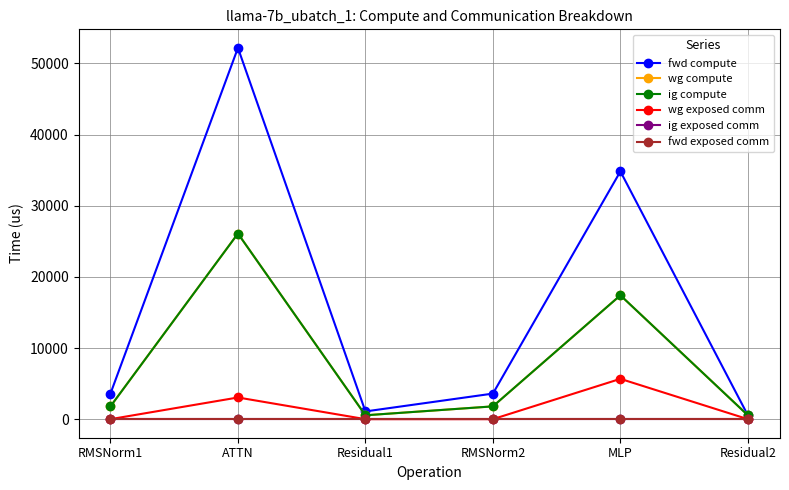

Rank the series at RMSNorm1 from highest to lowest value.

fwd compute, wg compute, ig compute, wg exposed comm, ig exposed comm, fwd exposed comm